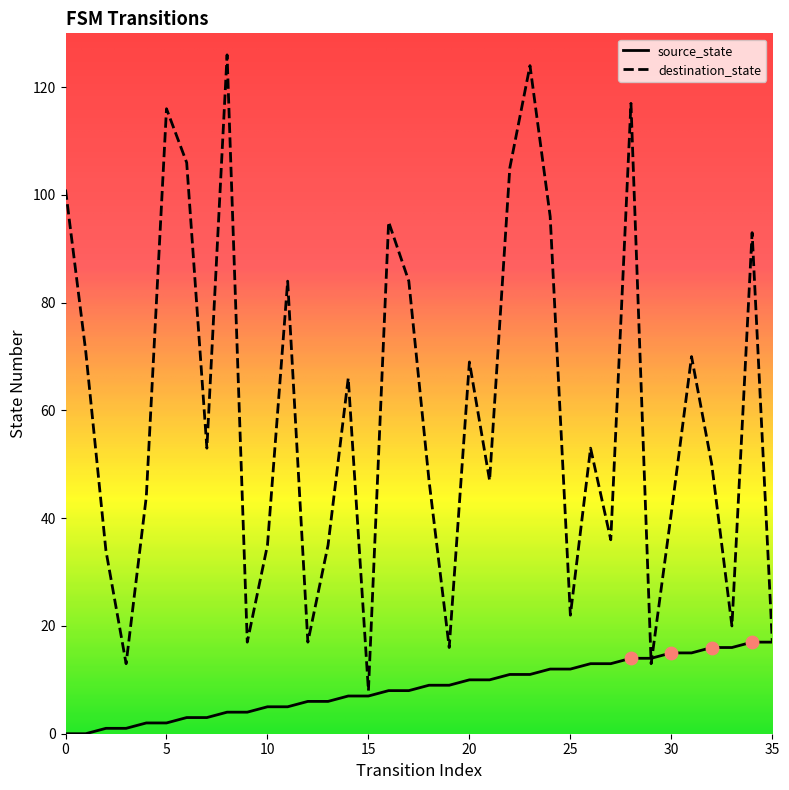

List the series in order of their overall mean, lowest first.

source_state, destination_state